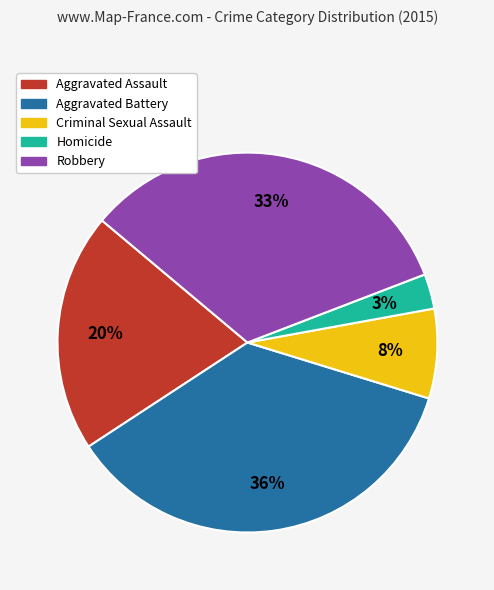

Rank the categories by value from lowest to highest.

Homicide, Criminal Sexual Assault, Aggravated Assault, Robbery, Aggravated Battery